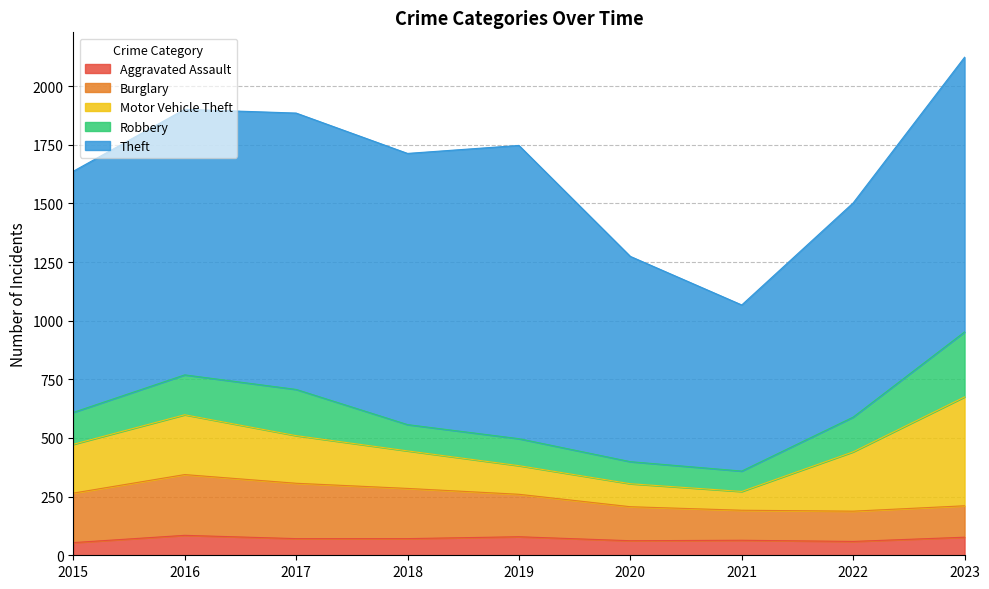

Reading left to right, extract all data points from this chart.

Aggravated Assault: 54	85	71	71	79	62	64	59	77
Burglary: 211	259	236	214	181	145	128	129	134
Motor Vehicle Theft: 208	255	203	160	122	98	80	253	464
Robbery: 136	170	197	112	115	94	87	148	277
Theft: 1028	1132	1178	1156	1250	875	708	913	1171